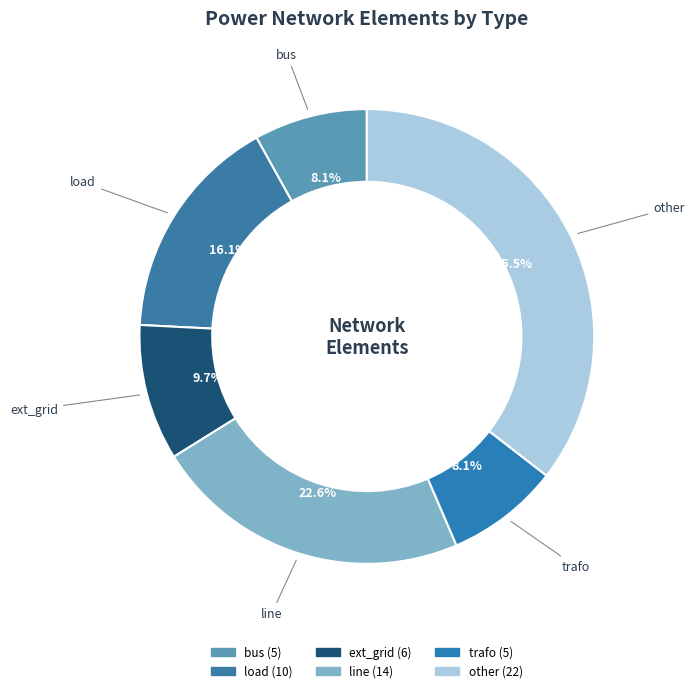

How many slices are in this pie chart?

6